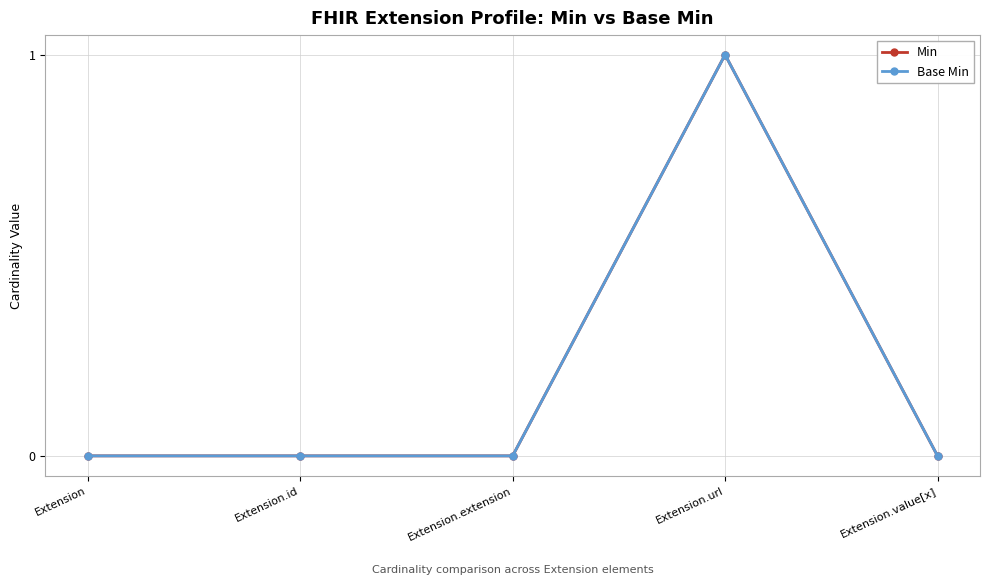

Does the chart have visible grid lines?

Yes